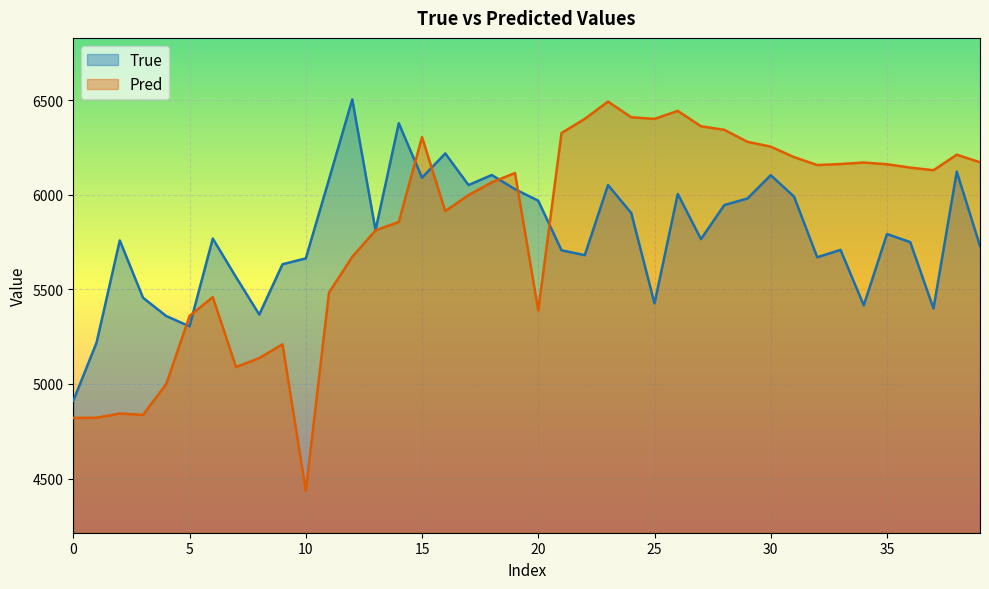

What is the spread (max minus min) of values at 30?

150.9